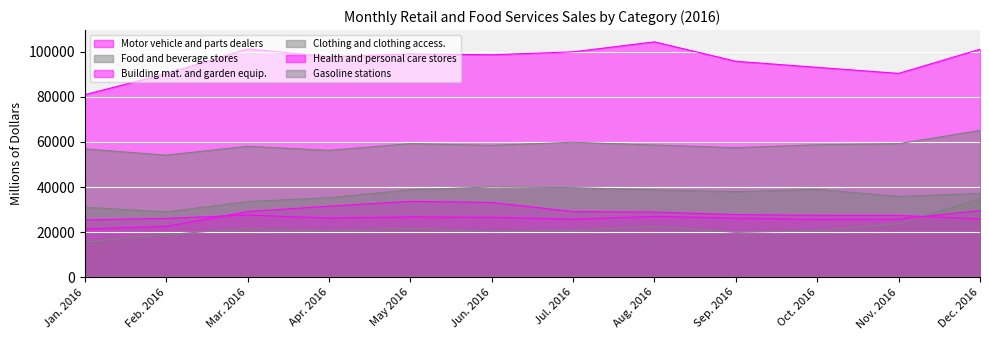

True or false: Health and personal care stores has more than 1 points higher than both neighbors.

True